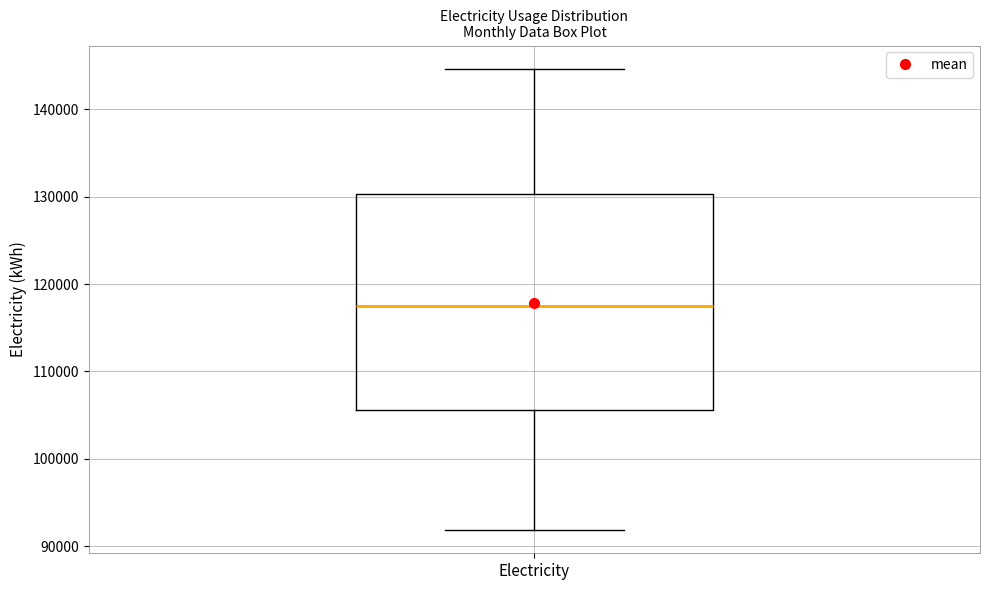

Transcribe this box plot: give where the median line is, the range the box spans, and where the two whiskers end, as read against the y-axis. The values are not printed on the chart, so give them approximately, as read against the axis.

median 118000, box 106000 to 130000, whiskers 92000 to 145000